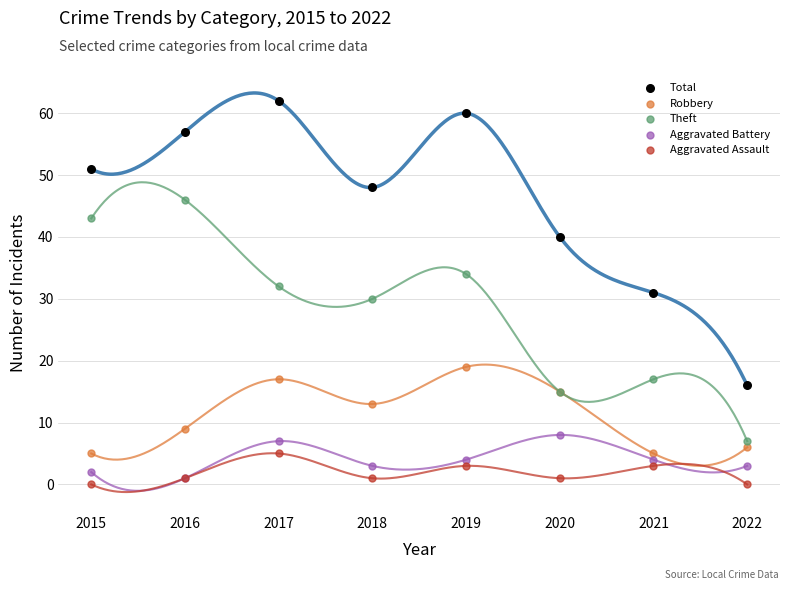

Which series contains the highest Y value?

Total